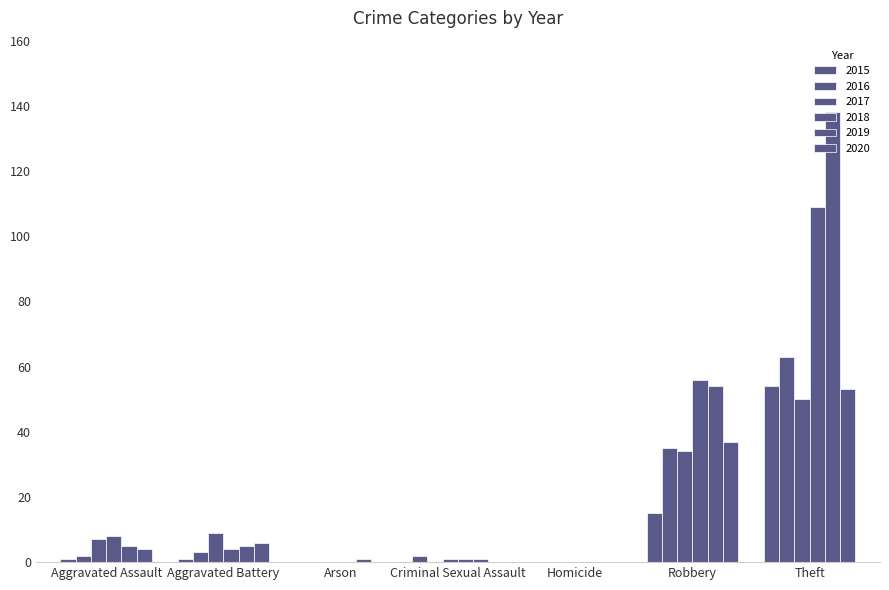

Is it true that 2019 equals 5 at Aggravated Battery?

True